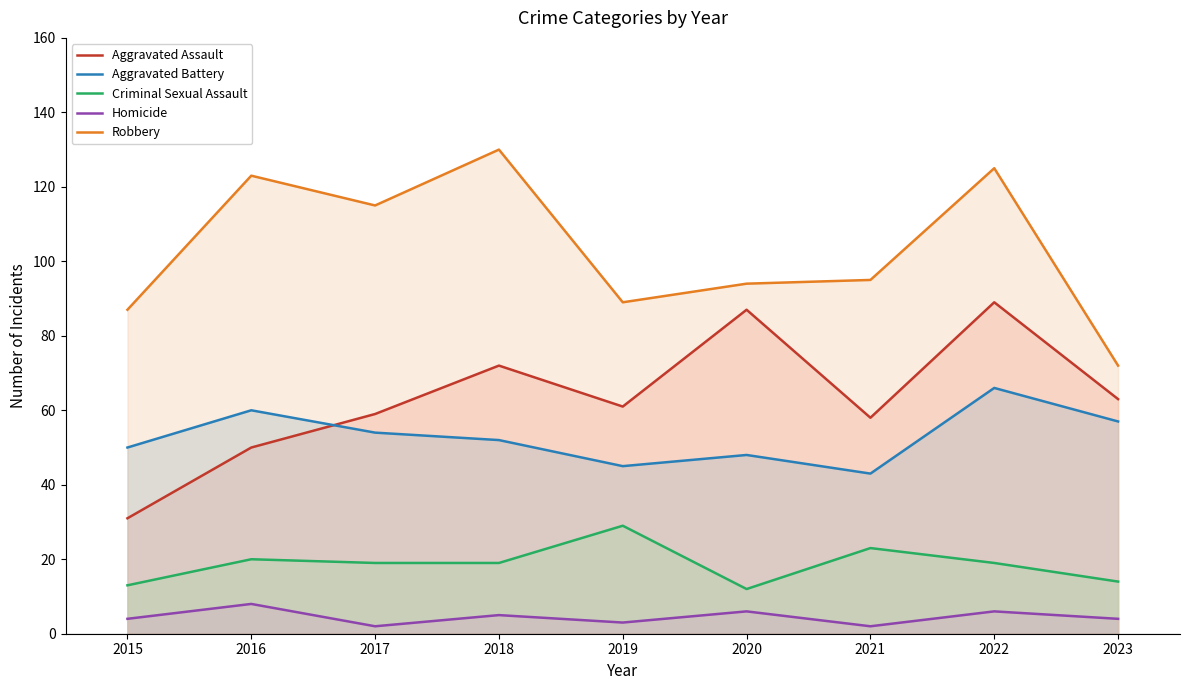

Where is the first local minimum for Aggravated Battery?

2019